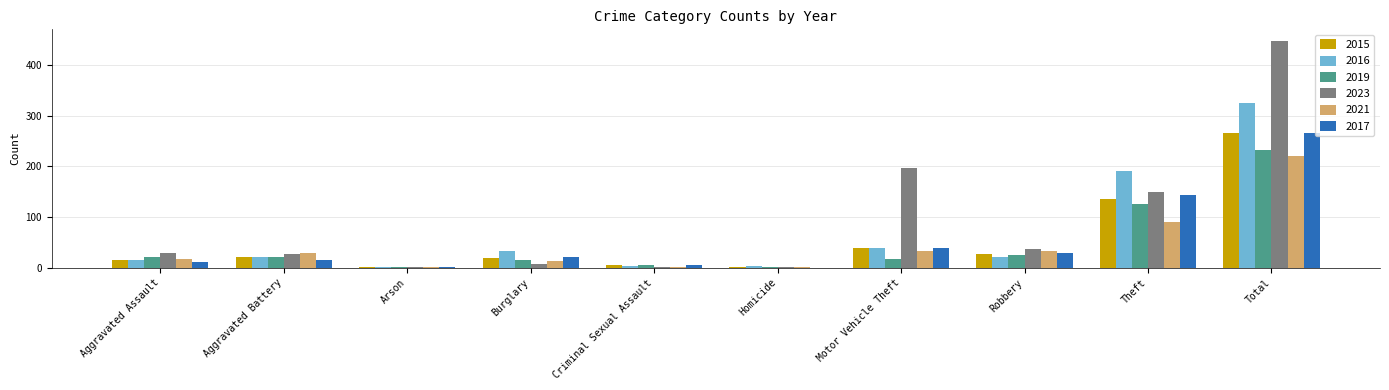

Does the chart contain stacked bars?

No